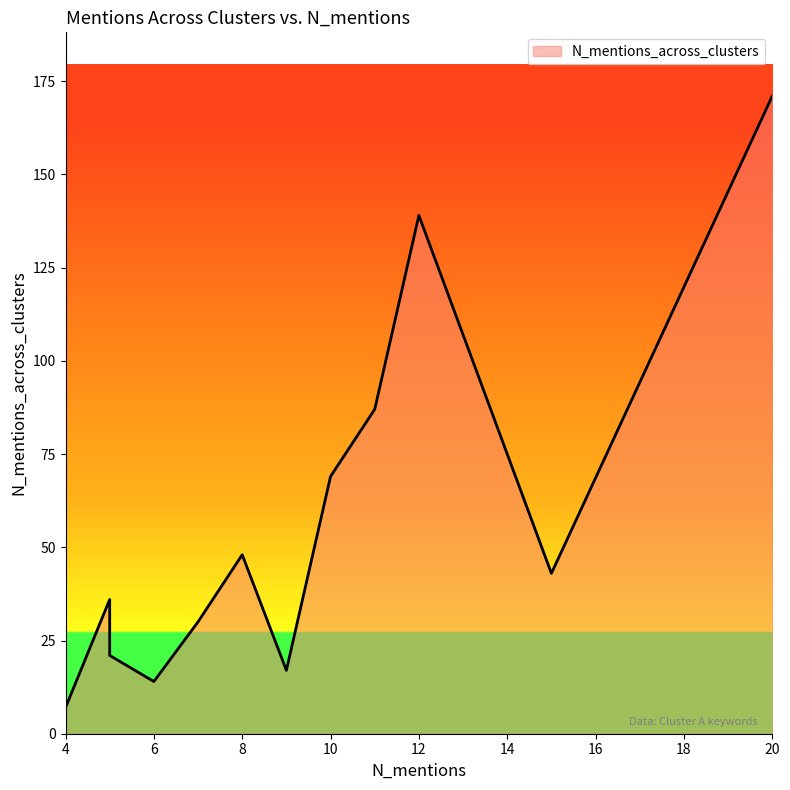

True or false: the data has more than 1 interior local peaks.

True